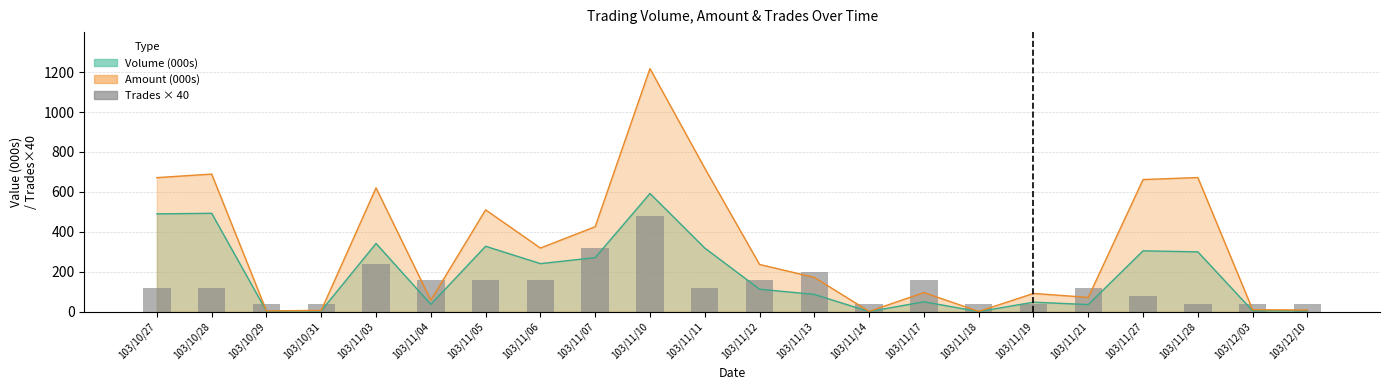

Where does the data first go above 120?

103/11/03